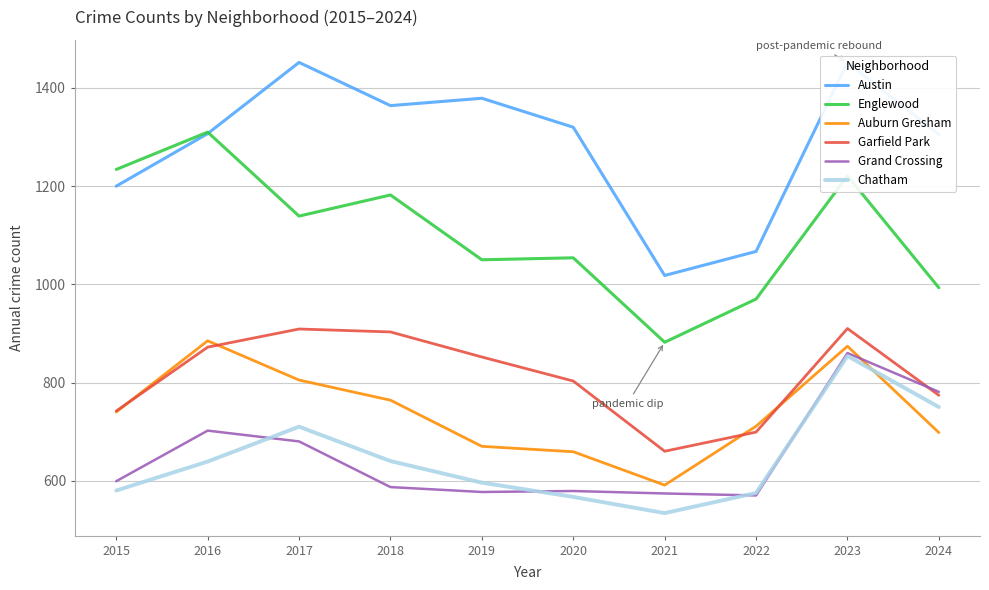

How many lines are shown in the chart?

6